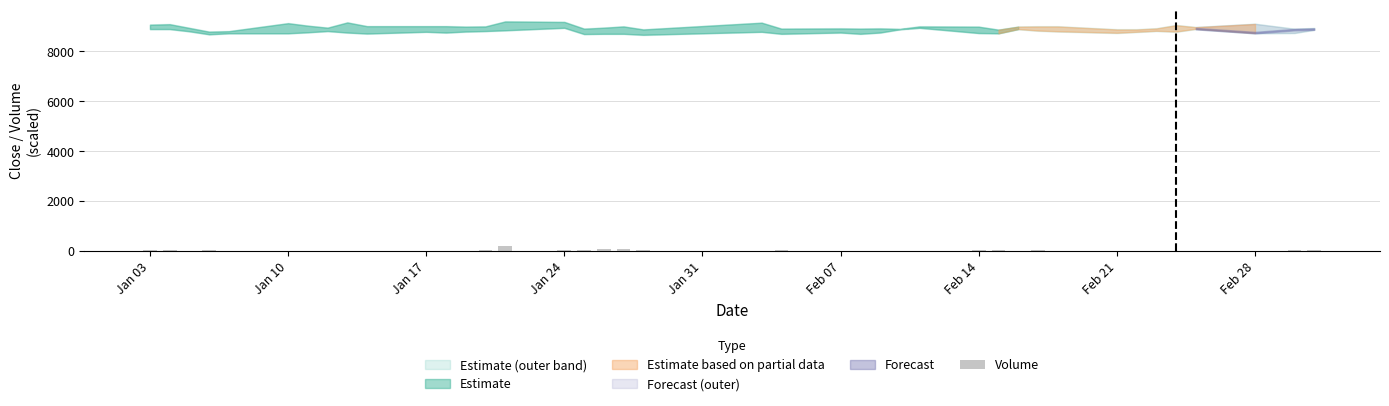

What is the greatest value displayed?

200.0